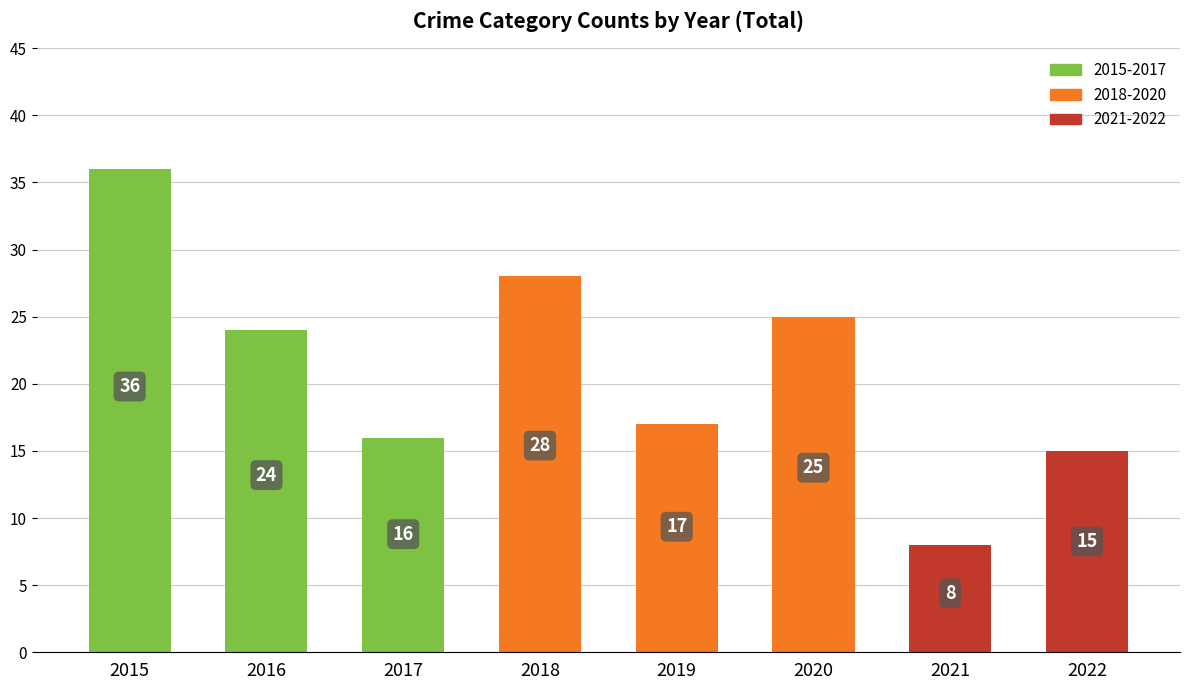

Reading left to right, transcribe all the data shown in this chart.

2015=36	2016=24	2017=16	2018=28	2019=17	2020=25	2021=8	2022=15